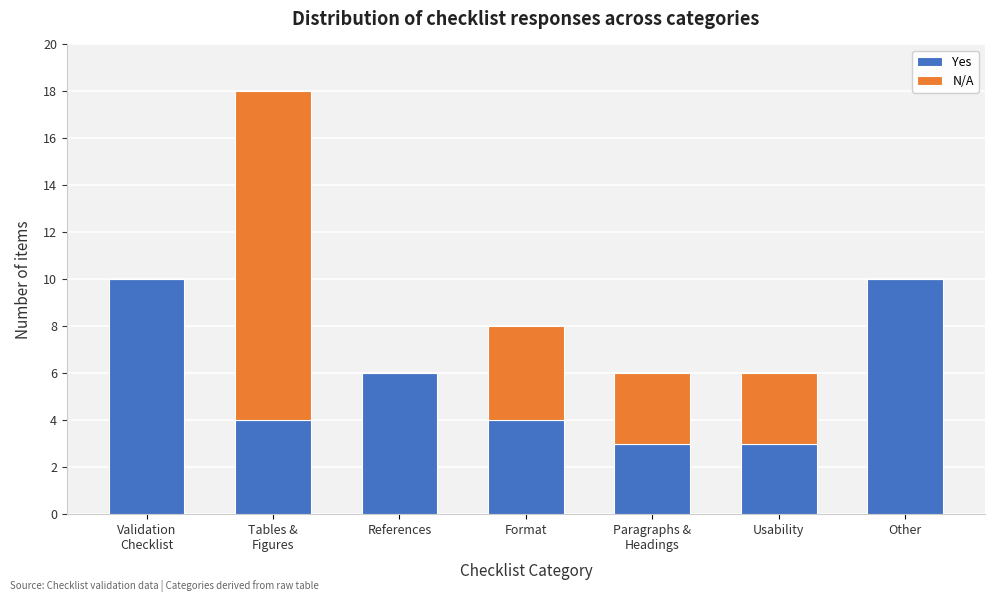

What is the total value across all series at Other?

10